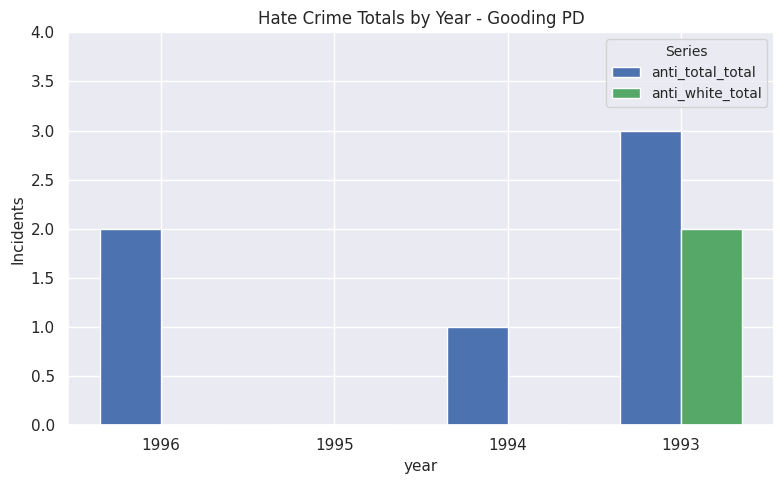

Does the chart contain stacked bars?

No